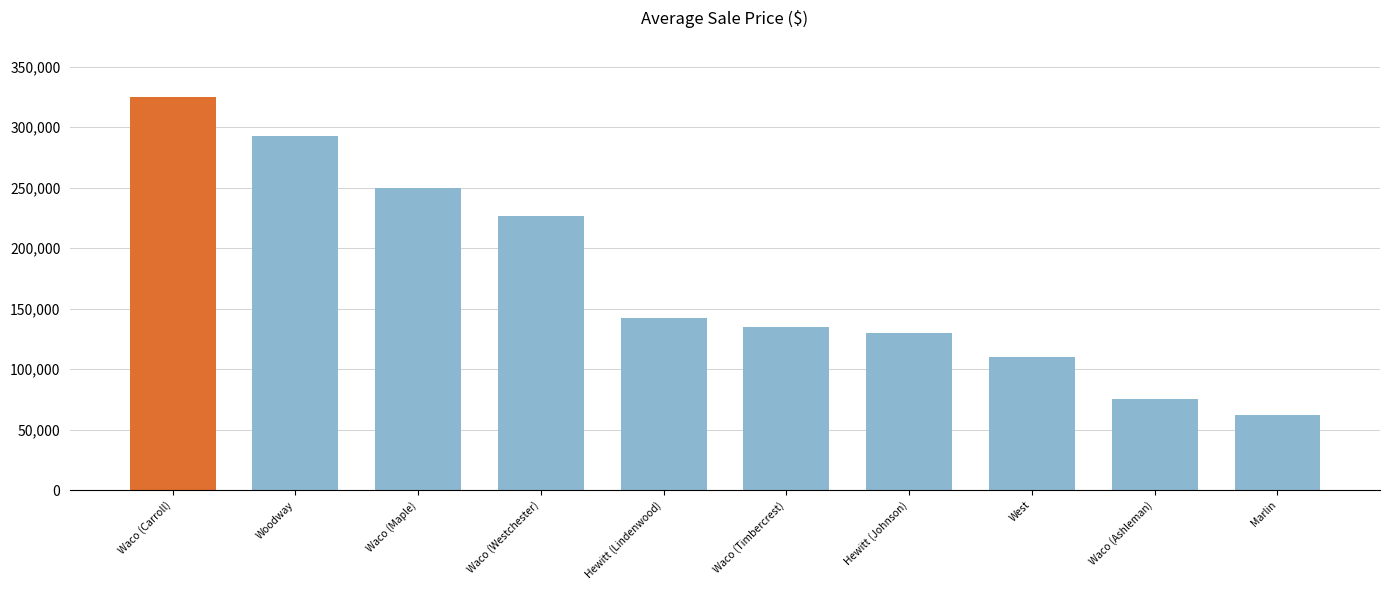

Which label corresponds to the smallest value in the chart?

Marlin